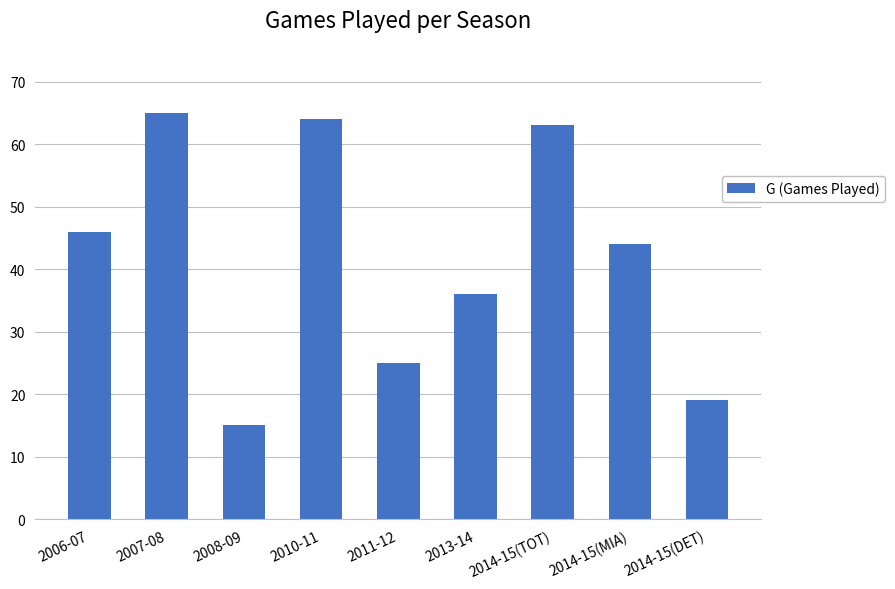

What is the change in value from 2014-15(TOT) to 2014-15(DET)?

-44